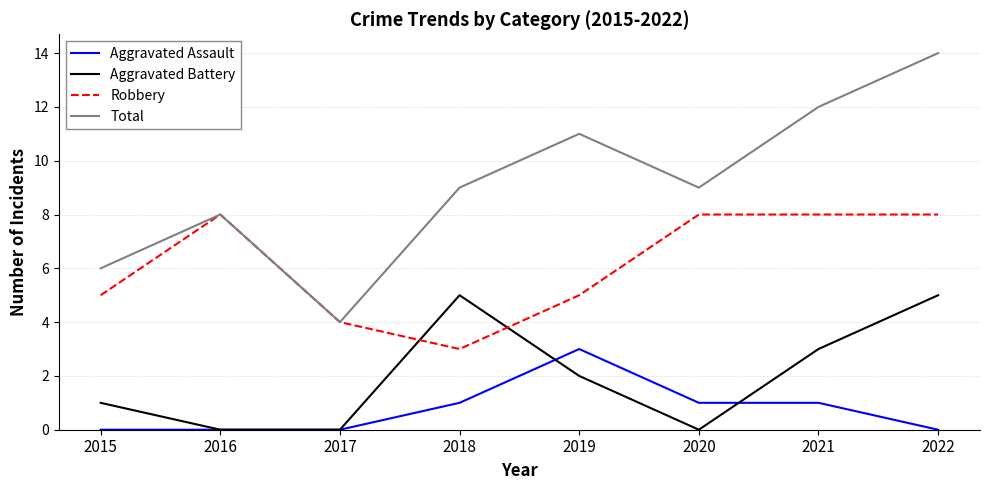

True or false: Aggravated Battery has more than 0 points higher than both neighbors.

True